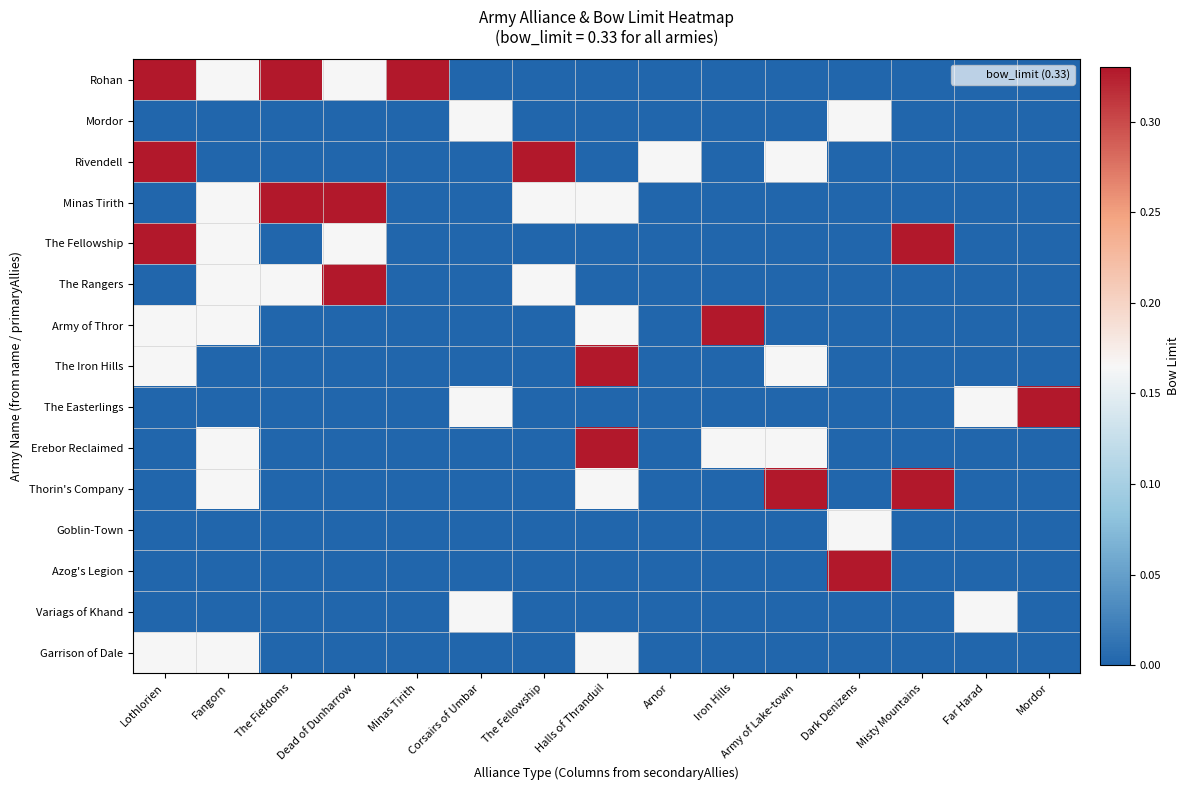

Reading left to right, transcribe all the data shown in this chart.

Rohan: Lothlorien=0.3	Fangorn=0.2	The Fiefdoms=0.3	Dead of Dunharrow=0.2	Minas Tirith=0.3	Corsairs of Umbar=0.0	The Fellowship=0.0	Halls of Thranduil=0.0	Arnor=0.0	Iron Hills=0.0	Army of Lake-town=0.0	Dark Denizens=0.0	Misty Mountains=0.0	Far Harad=0.0	Mordor=0.0
Mordor: Lothlorien=0.0	Fangorn=0.0	The Fiefdoms=0.0	Dead of Dunharrow=0.0	Minas Tirith=0.0	Corsairs of Umbar=0.2	The Fellowship=0.0	Halls of Thranduil=0.0	Arnor=0.0	Iron Hills=0.0	Army of Lake-town=0.0	Dark Denizens=0.2	Misty Mountains=0.0	Far Harad=0.0	Mordor=0.0
Rivendell: Lothlorien=0.3	Fangorn=0.0	The Fiefdoms=0.0	Dead of Dunharrow=0.0	Minas Tirith=0.0	Corsairs of Umbar=0.0	The Fellowship=0.3	Halls of Thranduil=0.0	Arnor=0.2	Iron Hills=0.0	Army of Lake-town=0.2	Dark Denizens=0.0	Misty Mountains=0.0	Far Harad=0.0	Mordor=0.0
Minas Tirith: Lothlorien=0.0	Fangorn=0.2	The Fiefdoms=0.3	Dead of Dunharrow=0.3	Minas Tirith=0.0	Corsairs of Umbar=0.0	The Fellowship=0.2	Halls of Thranduil=0.2	Arnor=0.0	Iron Hills=0.0	Army of Lake-town=0.0	Dark Denizens=0.0	Misty Mountains=0.0	Far Harad=0.0	Mordor=0.0
The Fellowship: Lothlorien=0.3	Fangorn=0.2	The Fiefdoms=0.0	Dead of Dunharrow=0.2	Minas Tirith=0.0	Corsairs of Umbar=0.0	The Fellowship=0.0	Halls of Thranduil=0.0	Arnor=0.0	Iron Hills=0.0	Army of Lake-town=0.0	Dark Denizens=0.0	Misty Mountains=0.3	Far Harad=0.0	Mordor=0.0
The Rangers: Lothlorien=0.0	Fangorn=0.2	The Fiefdoms=0.2	Dead of Dunharrow=0.3	Minas Tirith=0.0	Corsairs of Umbar=0.0	The Fellowship=0.2	Halls of Thranduil=0.0	Arnor=0.0	Iron Hills=0.0	Army of Lake-town=0.0	Dark Denizens=0.0	Misty Mountains=0.0	Far Harad=0.0	Mordor=0.0
Army of Thror: Lothlorien=0.2	Fangorn=0.2	The Fiefdoms=0.0	Dead of Dunharrow=0.0	Minas Tirith=0.0	Corsairs of Umbar=0.0	The Fellowship=0.0	Halls of Thranduil=0.2	Arnor=0.0	Iron Hills=0.3	Army of Lake-town=0.0	Dark Denizens=0.0	Misty Mountains=0.0	Far Harad=0.0	Mordor=0.0
The Iron Hills: Lothlorien=0.2	Fangorn=0.0	The Fiefdoms=0.0	Dead of Dunharrow=0.0	Minas Tirith=0.0	Corsairs of Umbar=0.0	The Fellowship=0.0	Halls of Thranduil=0.3	Arnor=0.0	Iron Hills=0.0	Army of Lake-town=0.2	Dark Denizens=0.0	Misty Mountains=0.0	Far Harad=0.0	Mordor=0.0
The Easterlings: Lothlorien=0.0	Fangorn=0.0	The Fiefdoms=0.0	Dead of Dunharrow=0.0	Minas Tirith=0.0	Corsairs of Umbar=0.2	The Fellowship=0.0	Halls of Thranduil=0.0	Arnor=0.0	Iron Hills=0.0	Army of Lake-town=0.0	Dark Denizens=0.0	Misty Mountains=0.0	Far Harad=0.2	Mordor=0.3
Erebor Reclaimed: Lothlorien=0.0	Fangorn=0.2	The Fiefdoms=0.0	Dead of Dunharrow=0.0	Minas Tirith=0.0	Corsairs of Umbar=0.0	The Fellowship=0.0	Halls of Thranduil=0.3	Arnor=0.0	Iron Hills=0.2	Army of Lake-town=0.2	Dark Denizens=0.0	Misty Mountains=0.0	Far Harad=0.0	Mordor=0.0
Thorin's Company: Lothlorien=0.0	Fangorn=0.2	The Fiefdoms=0.0	Dead of Dunharrow=0.0	Minas Tirith=0.0	Corsairs of Umbar=0.0	The Fellowship=0.0	Halls of Thranduil=0.2	Arnor=0.0	Iron Hills=0.0	Army of Lake-town=0.3	Dark Denizens=0.0	Misty Mountains=0.3	Far Harad=0.0	Mordor=0.0
Goblin-Town: Lothlorien=0.0	Fangorn=0.0	The Fiefdoms=0.0	Dead of Dunharrow=0.0	Minas Tirith=0.0	Corsairs of Umbar=0.0	The Fellowship=0.0	Halls of Thranduil=0.0	Arnor=0.0	Iron Hills=0.0	Army of Lake-town=0.0	Dark Denizens=0.2	Misty Mountains=0.0	Far Harad=0.0	Mordor=0.0
Azog's Legion: Lothlorien=0.0	Fangorn=0.0	The Fiefdoms=0.0	Dead of Dunharrow=0.0	Minas Tirith=0.0	Corsairs of Umbar=0.0	The Fellowship=0.0	Halls of Thranduil=0.0	Arnor=0.0	Iron Hills=0.0	Army of Lake-town=0.0	Dark Denizens=0.3	Misty Mountains=0.0	Far Harad=0.0	Mordor=0.0
Variags of Khand: Lothlorien=0.0	Fangorn=0.0	The Fiefdoms=0.0	Dead of Dunharrow=0.0	Minas Tirith=0.0	Corsairs of Umbar=0.2	The Fellowship=0.0	Halls of Thranduil=0.0	Arnor=0.0	Iron Hills=0.0	Army of Lake-town=0.0	Dark Denizens=0.0	Misty Mountains=0.0	Far Harad=0.2	Mordor=0.0
Garrison of Dale: Lothlorien=0.2	Fangorn=0.2	The Fiefdoms=0.0	Dead of Dunharrow=0.0	Minas Tirith=0.0	Corsairs of Umbar=0.0	The Fellowship=0.0	Halls of Thranduil=0.2	Arnor=0.0	Iron Hills=0.0	Army of Lake-town=0.0	Dark Denizens=0.0	Misty Mountains=0.0	Far Harad=0.0	Mordor=0.0